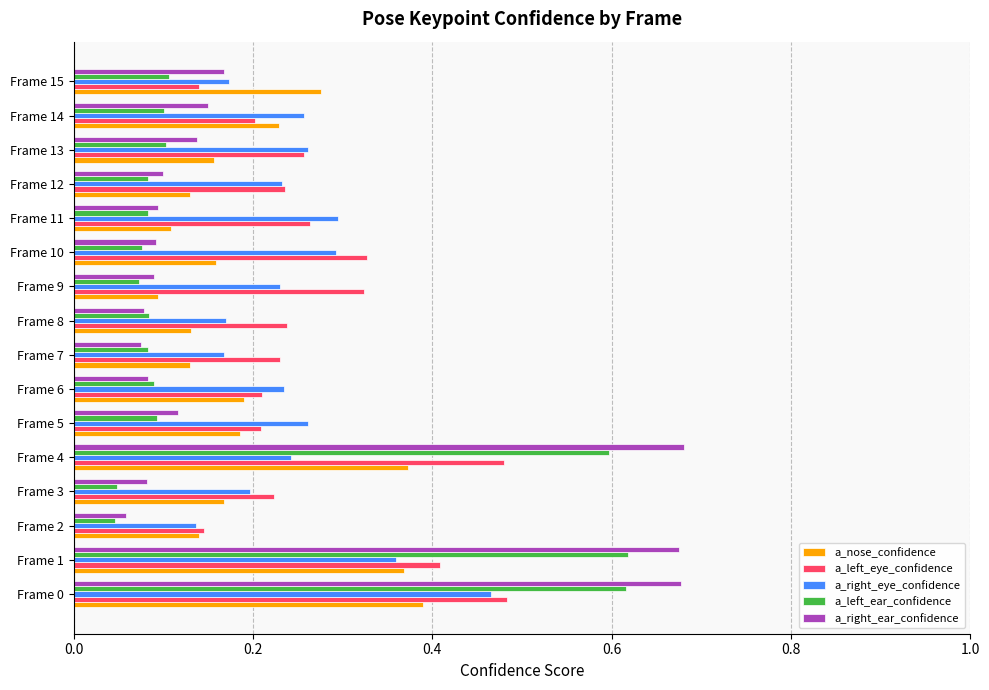

Rank the series by their maximum value, from highest to lowest.

a_right_ear_confidence, a_left_ear_confidence, a_left_eye_confidence, a_right_eye_confidence, a_nose_confidence